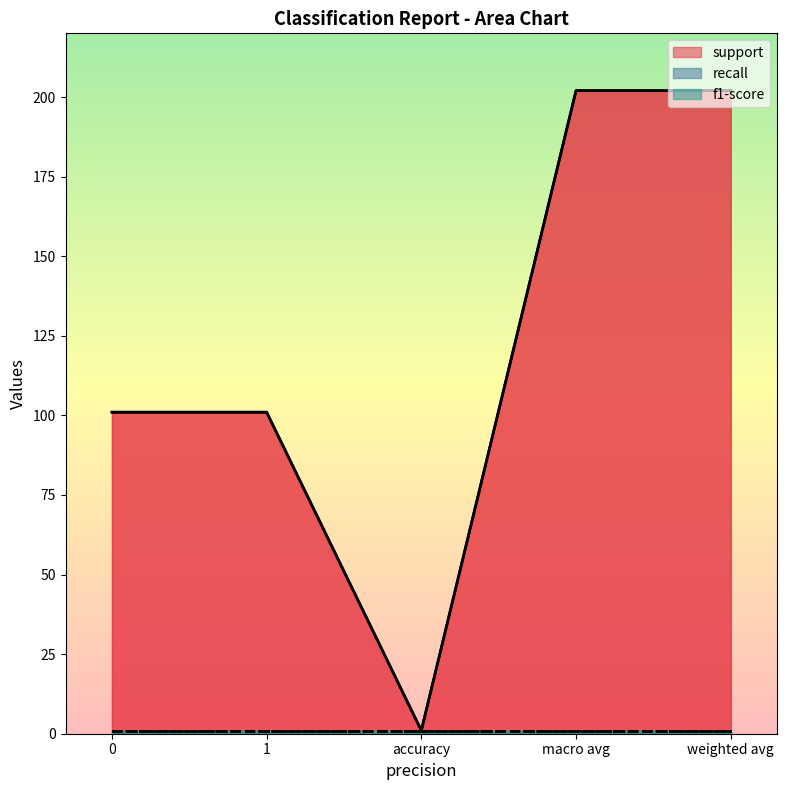

Does the chart have visible grid lines?

No